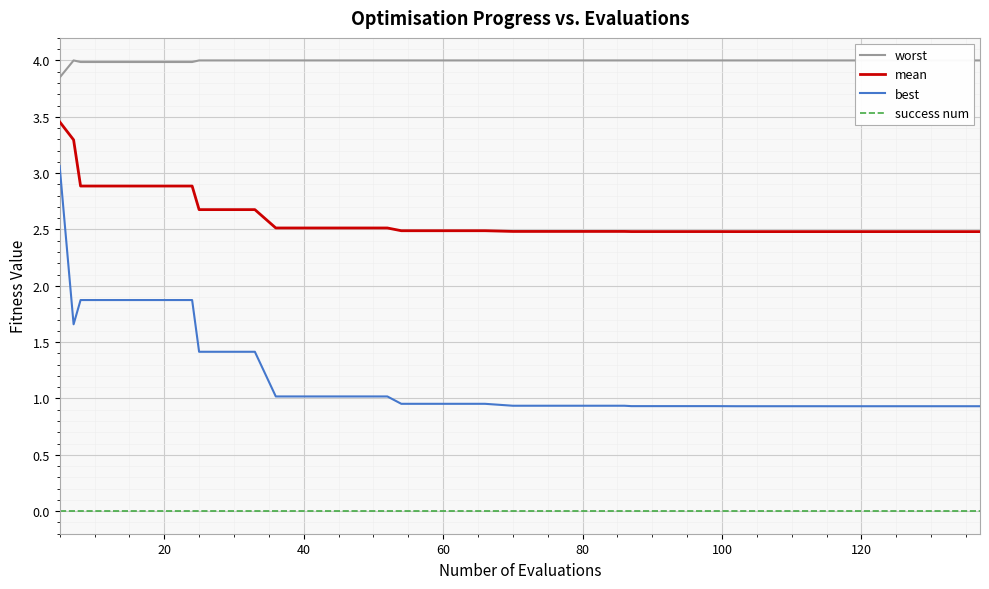

Is it true that mean equals 2.9 at 20?

True